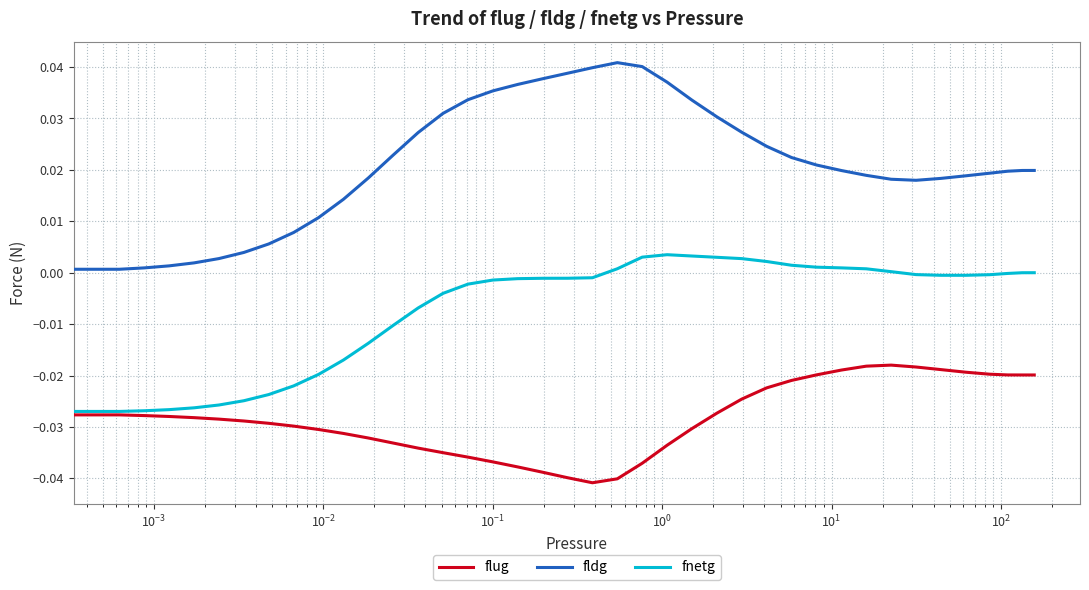

What is the sum of all fnetg values?

-0.3